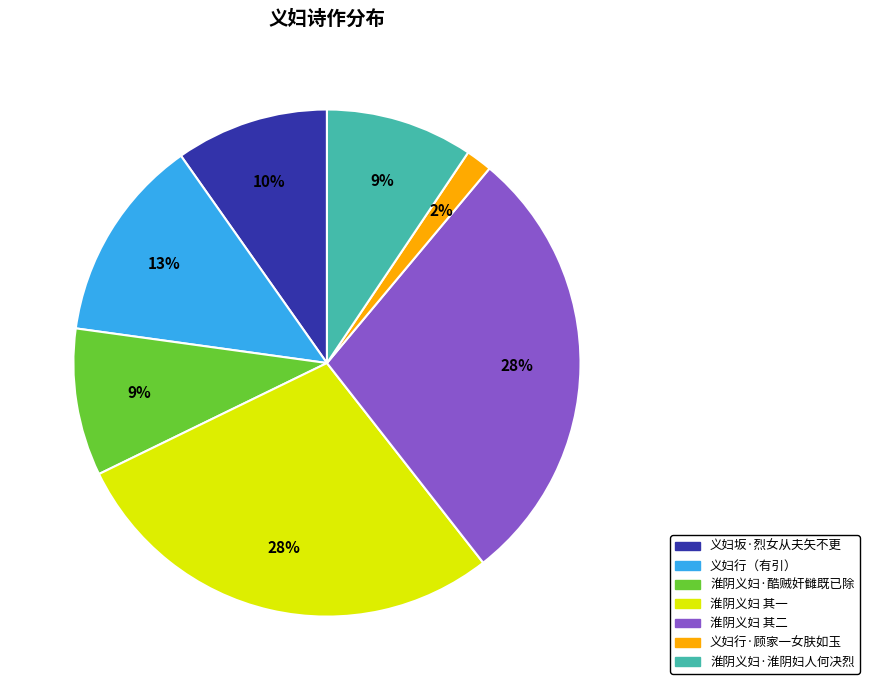

To the nearest percent, what is the average slice percentage?

14%